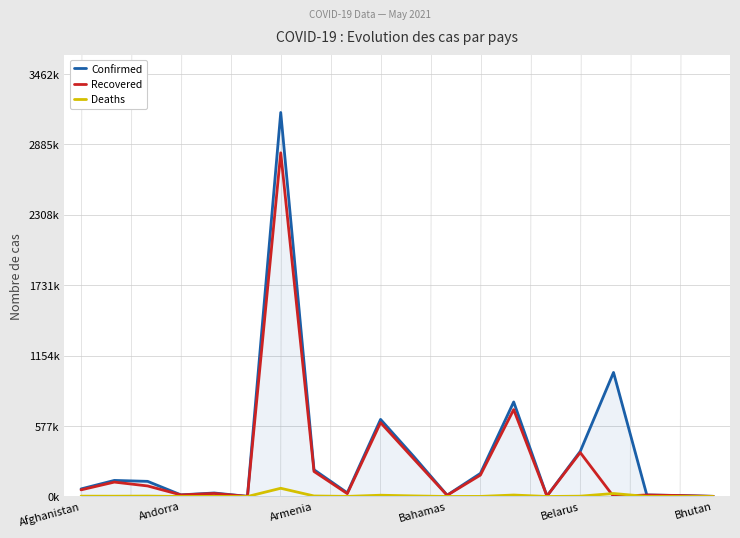

Is this an area chart (filled region under the line)?

Yes